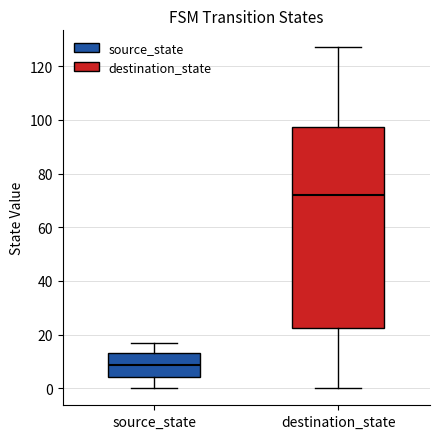

Which box is the tallest, from its lower edge to its upper edge?

destination_state